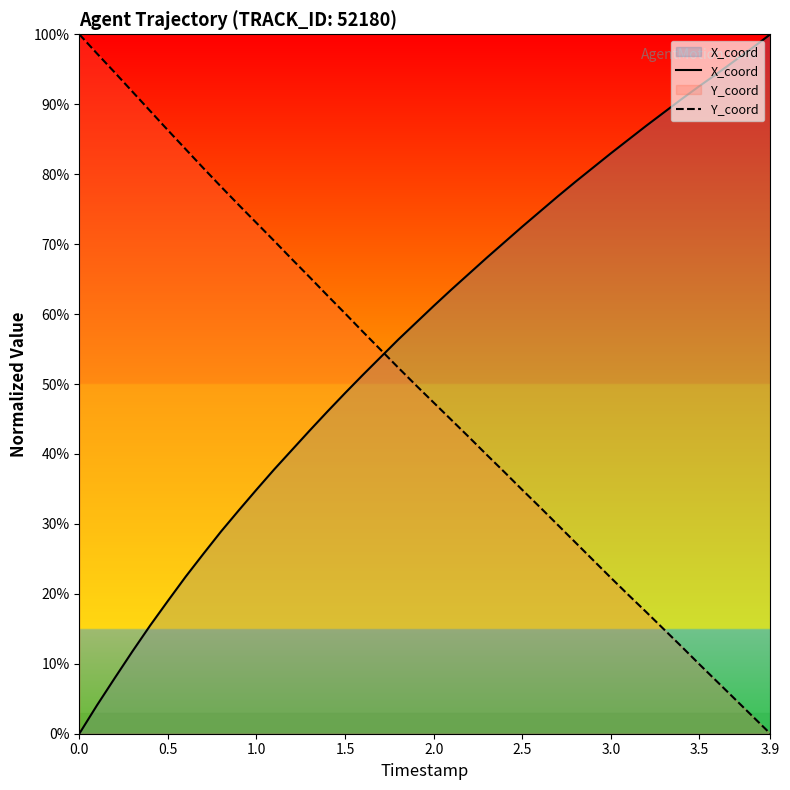

True or false: Y_coord has a value of 149.7 at 1.0.

False